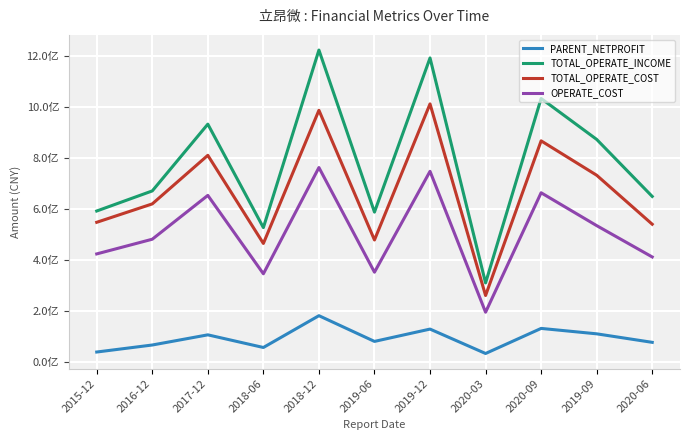

True or false: OPERATE_COST has a value of 401226330.9 at 2019-12.

False